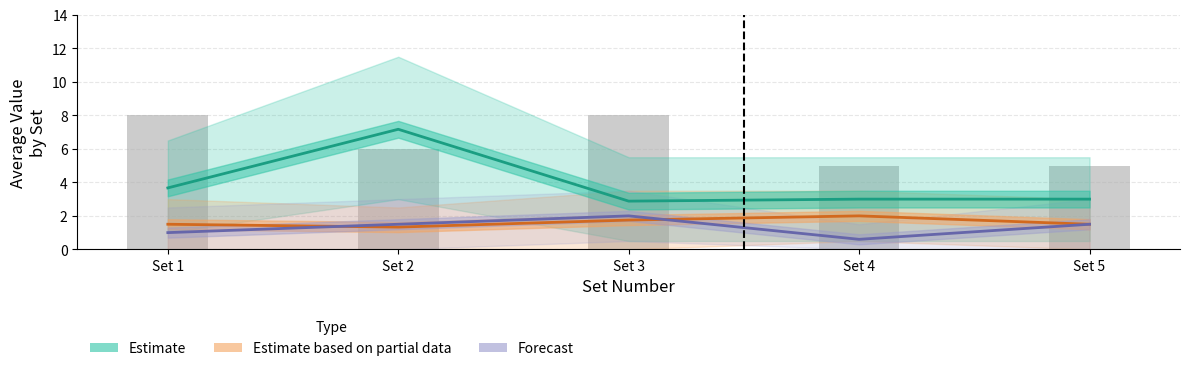

What is the value of the Estimate based on partial data bar at the 5th from the left?

1.5